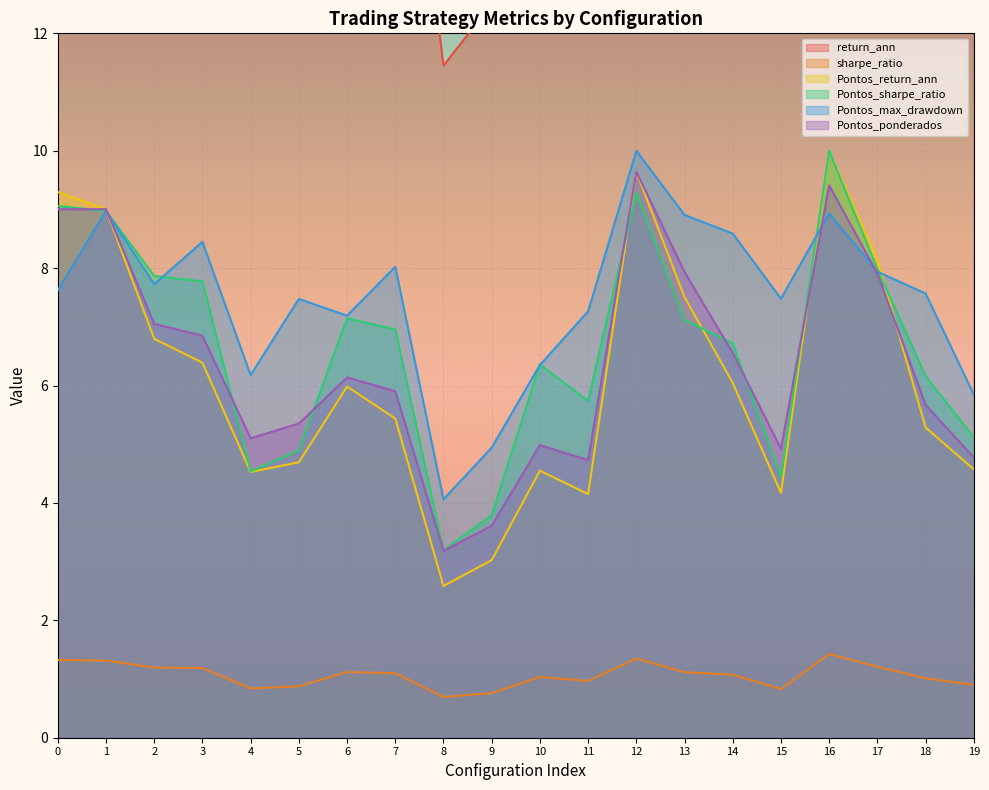

Which has a higher value, 9 or 19?

19